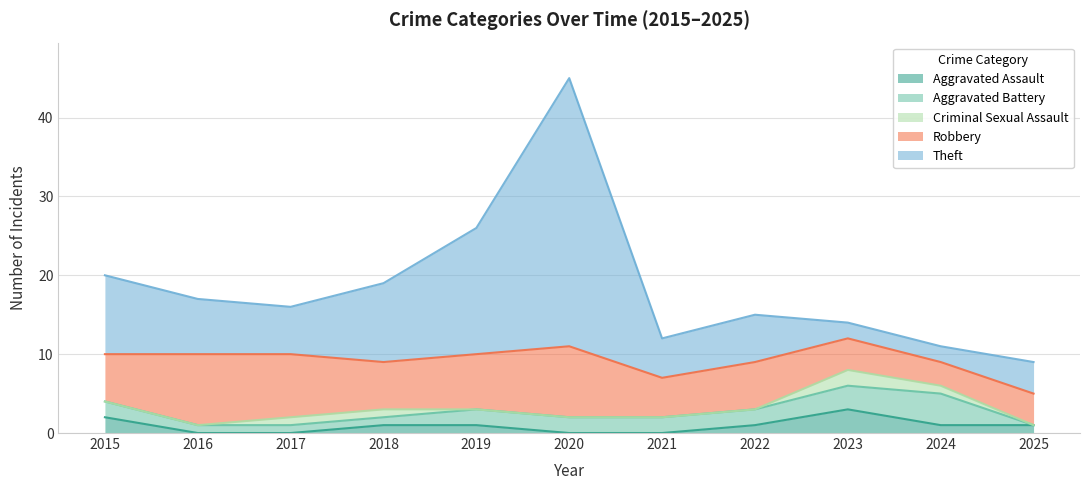

The Theft series shows 21 at 2020. True or false?

False